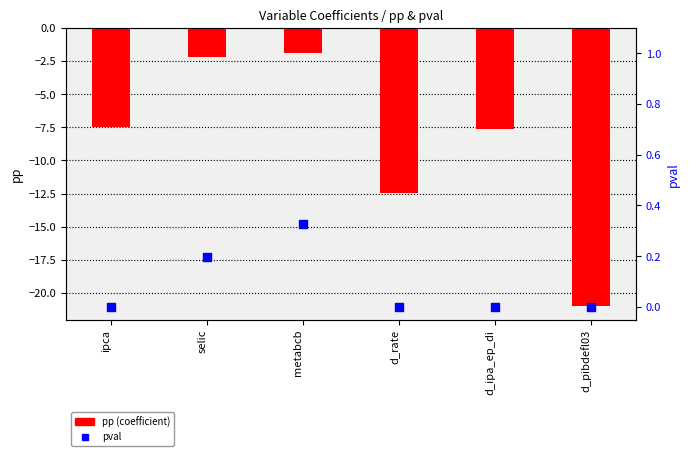

What are all the series names shown in the legend?

pp (coefficient), pval